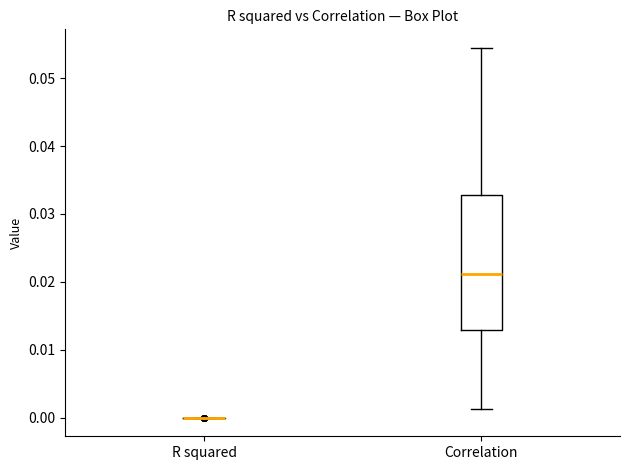

Which box is the tallest, from its lower edge to its upper edge?

Correlation